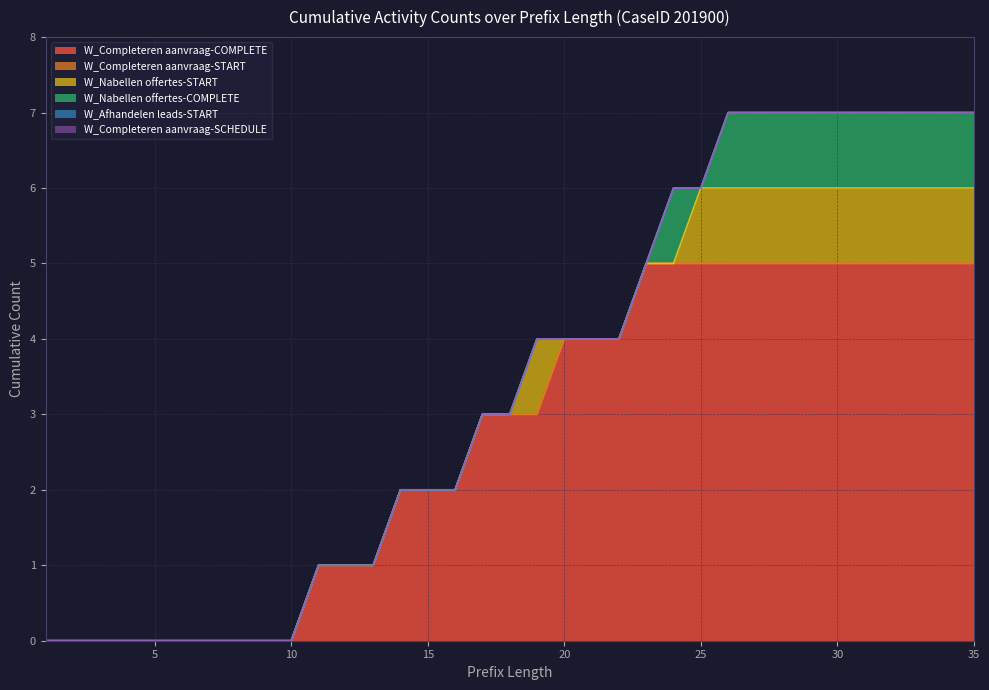

At which category is the sum across all series the highest?

26